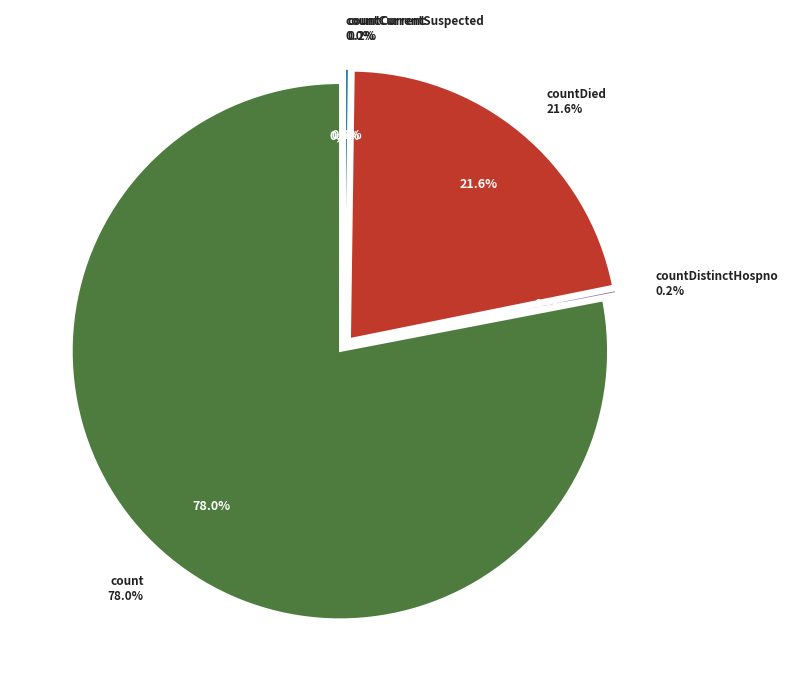

To the nearest percent, what is the combined percentage of count and countDistinctHospno?

78%